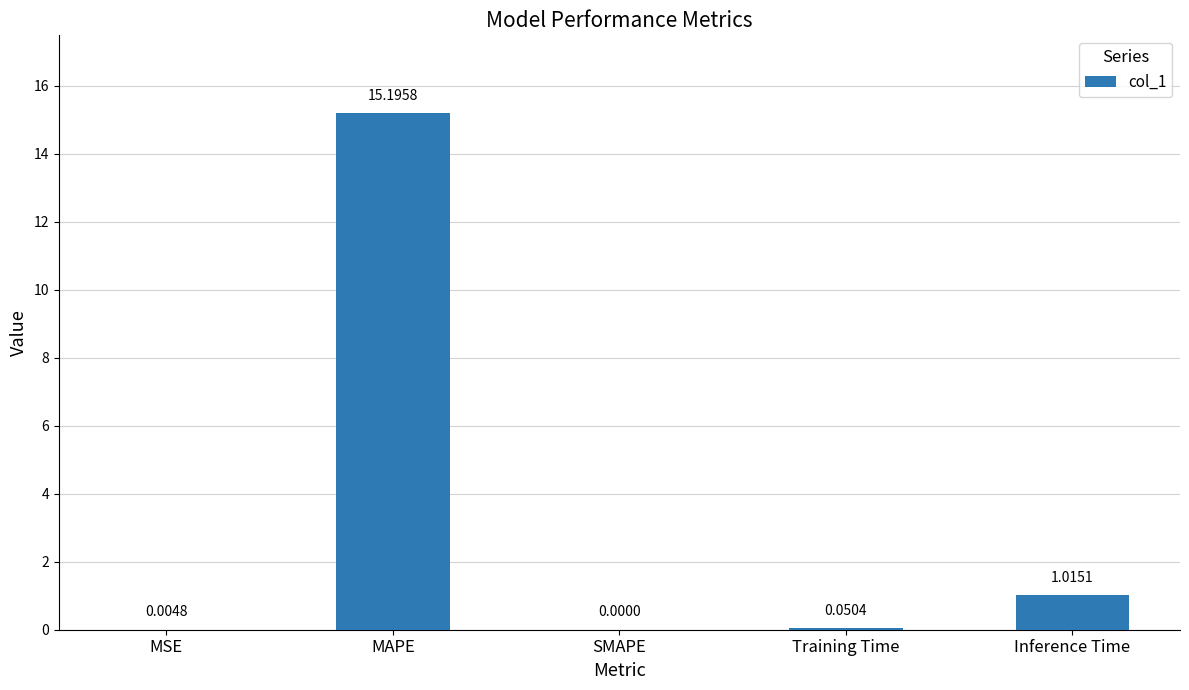

What is the change in value from SMAPE to Training Time?

+0.1